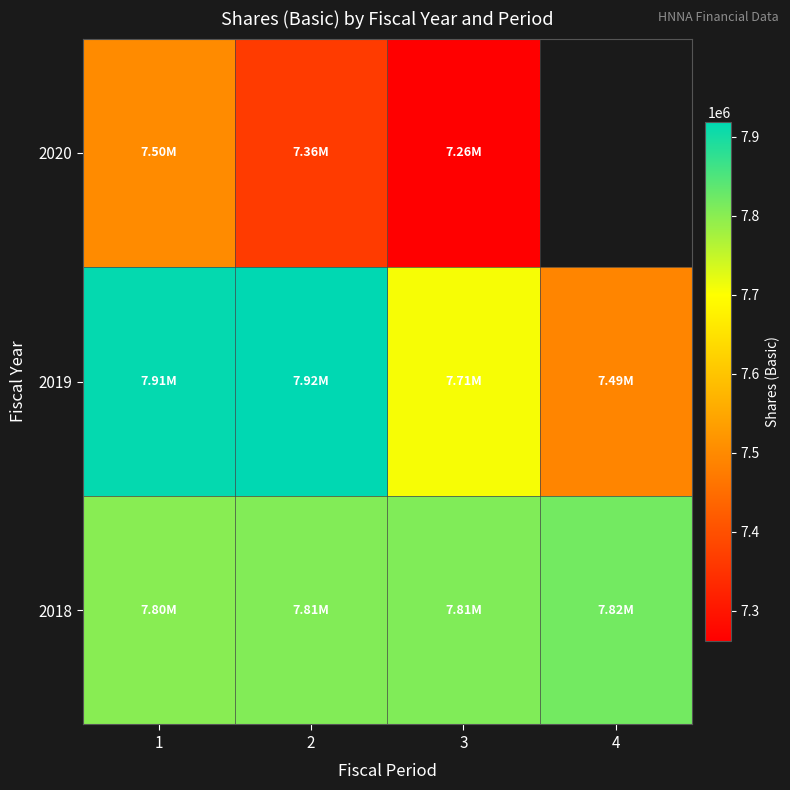

What is the difference between the second highest and minimum values in the 2018 series?

7563.0